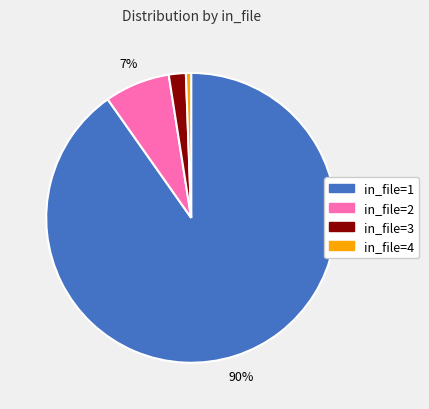

Combined, do in_file=3 and in_file=4 account for over 50%?

No